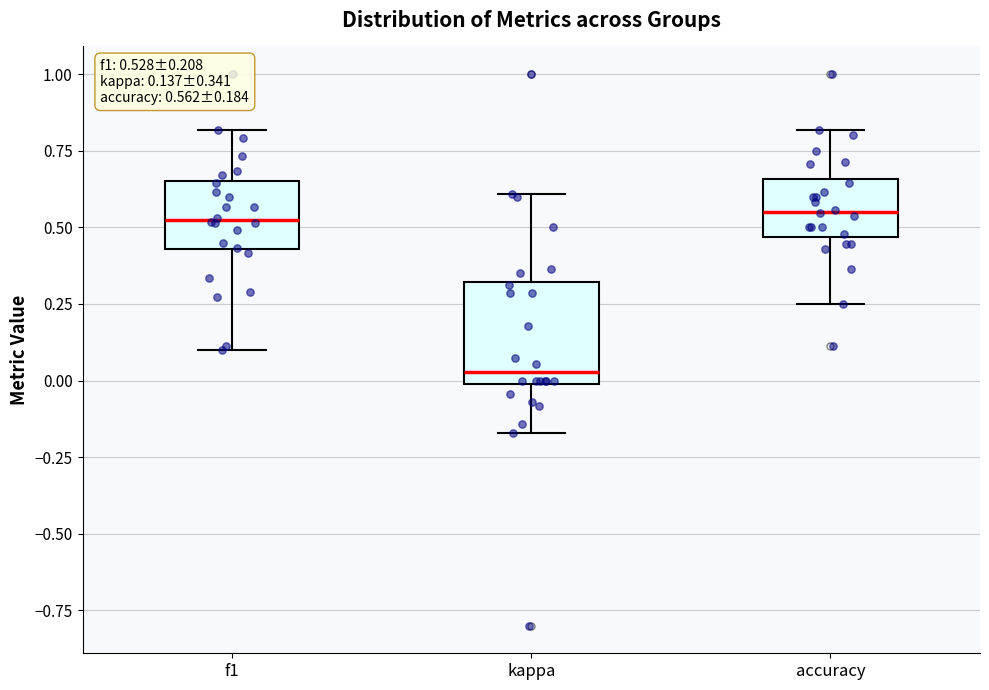

Which box has the lowest median line?

kappa